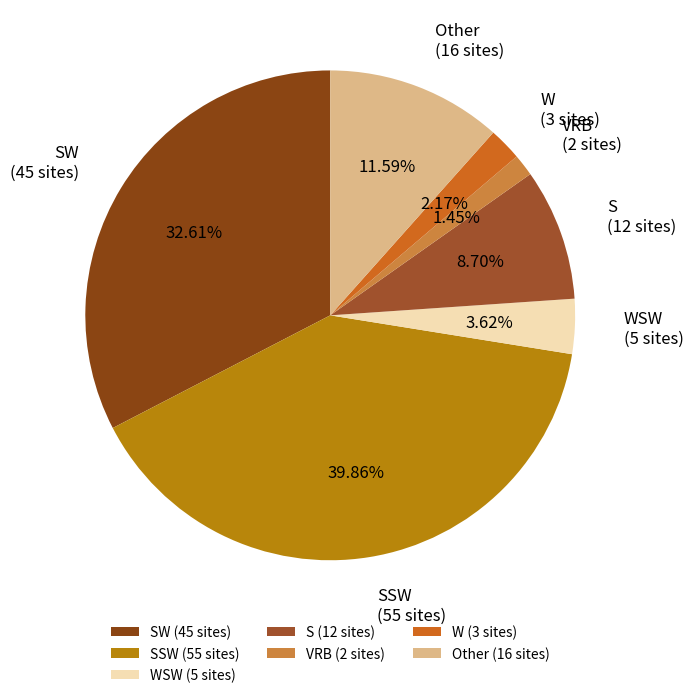

Rank the categories by value from lowest to highest.

VRB (2 sites), W (3 sites), WSW (5 sites), S (12 sites), Other (16 sites), SW (45 sites), SSW (55 sites)